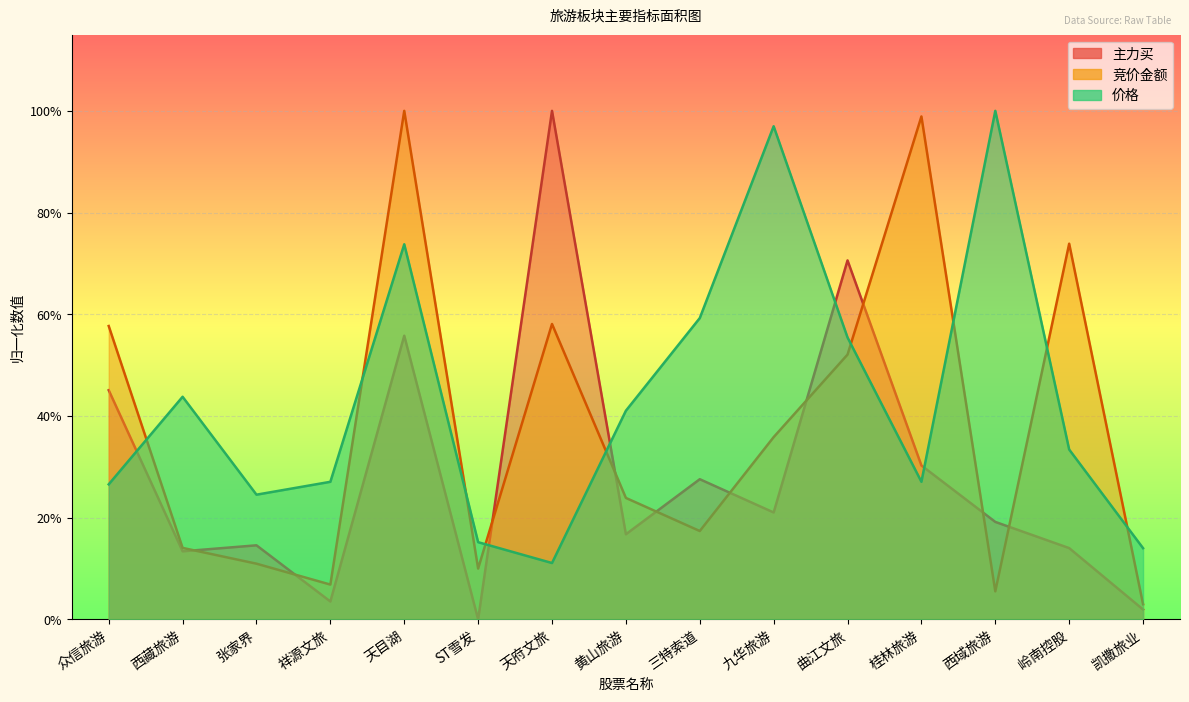

Does the chart display data point markers on the line(s)?

No